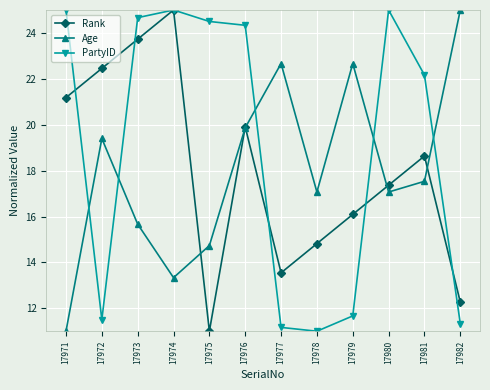

Does the chart display data point markers on the line(s)?

Yes